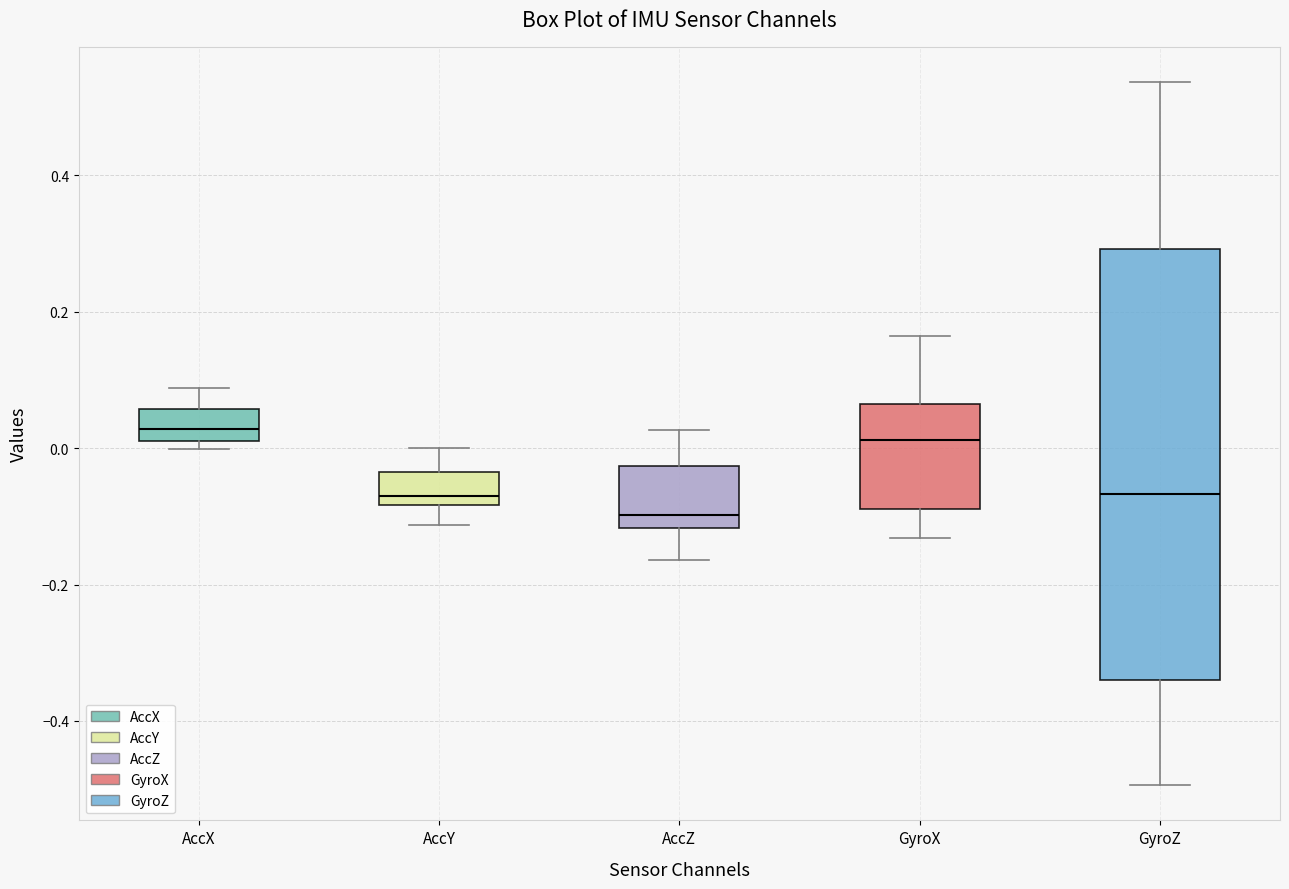

Reading left to right, read every box against the y-axis: the position of its median line, the range the box covers, and the ends of its whiskers. The values are not printed on the chart, so give them approximately, as read against the axis.

AccX: median 0.02 (inside the box), box 0.02 to 0.06, whiskers 0.00 to 0.08
AccY: median -0.06, box -0.08 to -0.04, whiskers -0.12 to 0.00
AccZ: median -0.10, box -0.12 to -0.02, whiskers -0.16 to 0.02
GyroX: median 0.02, box -0.08 to 0.06, whiskers -0.14 to 0.16
GyroZ: median -0.06, box -0.34 to 0.30, whiskers -0.50 to 0.54